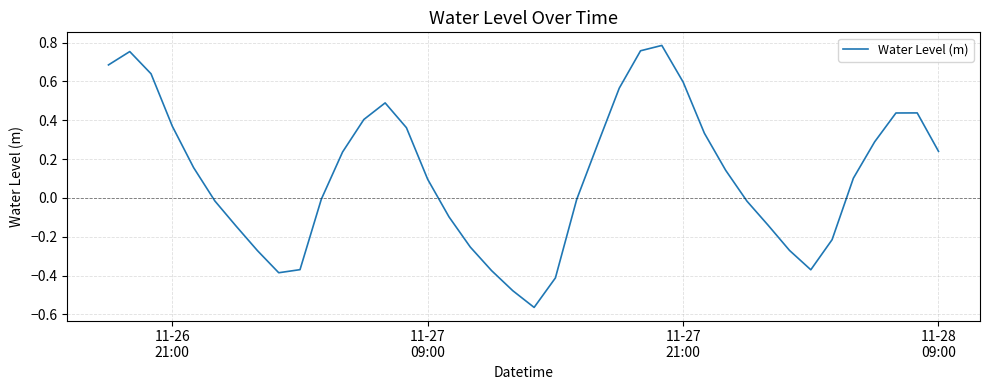

What is the difference between the maximum and minimum values?

1.3